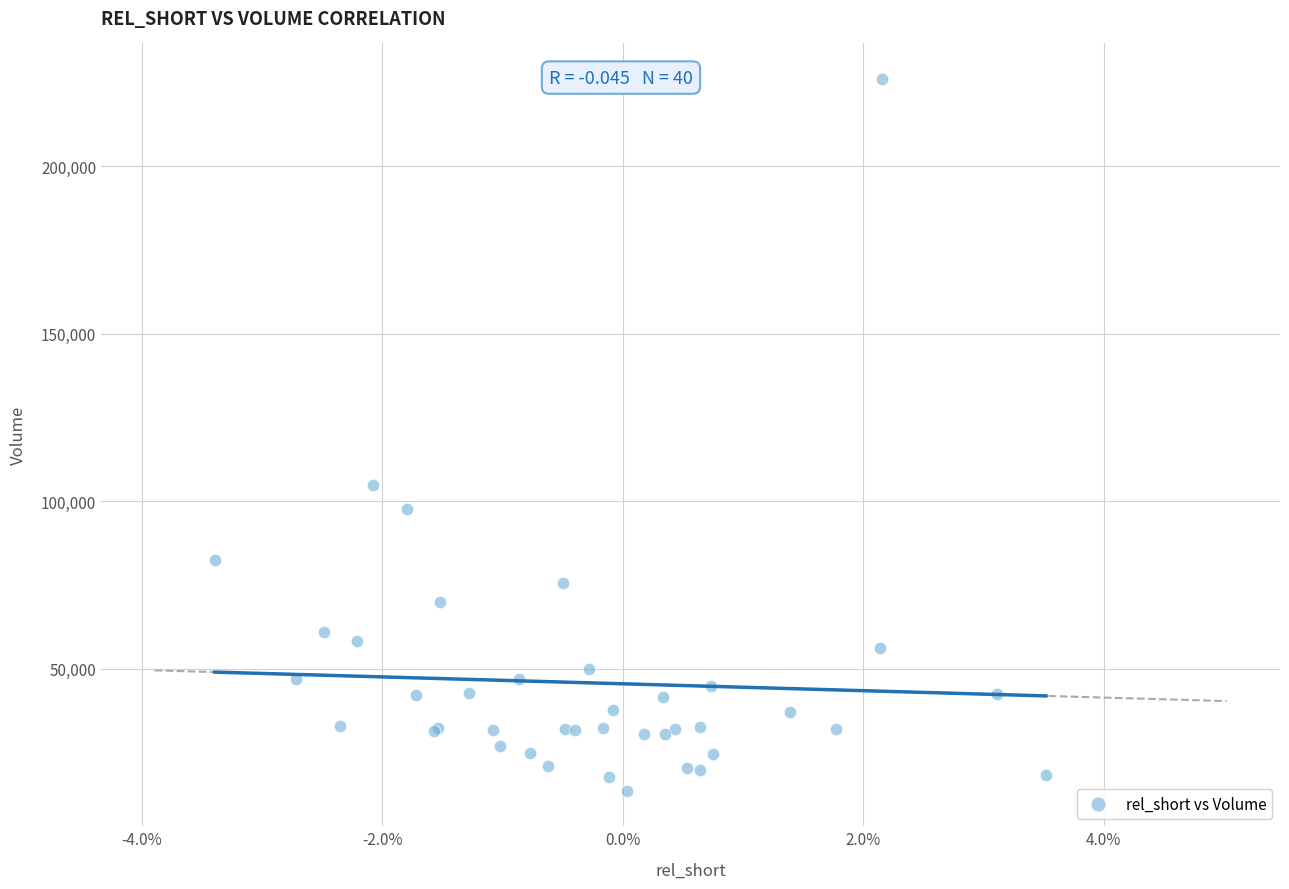

What Y value in the scatter plot is closest to 119850?

104900